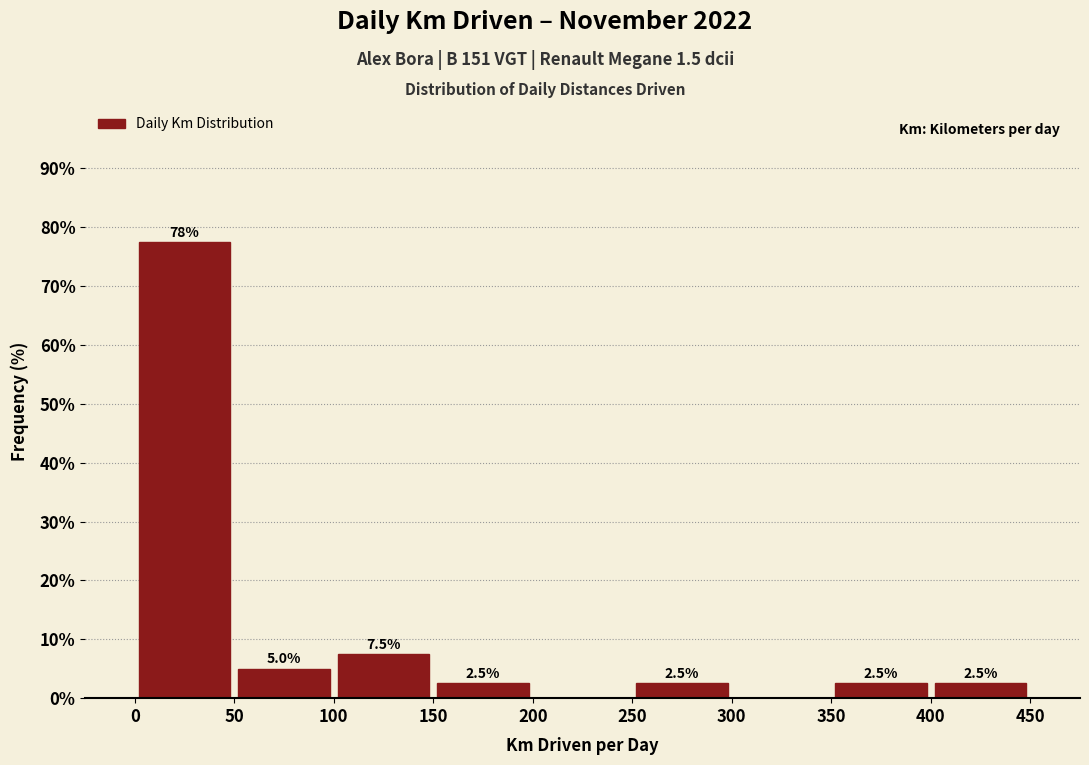

Over which range of the x-axis is the bar tallest?

0 to 50